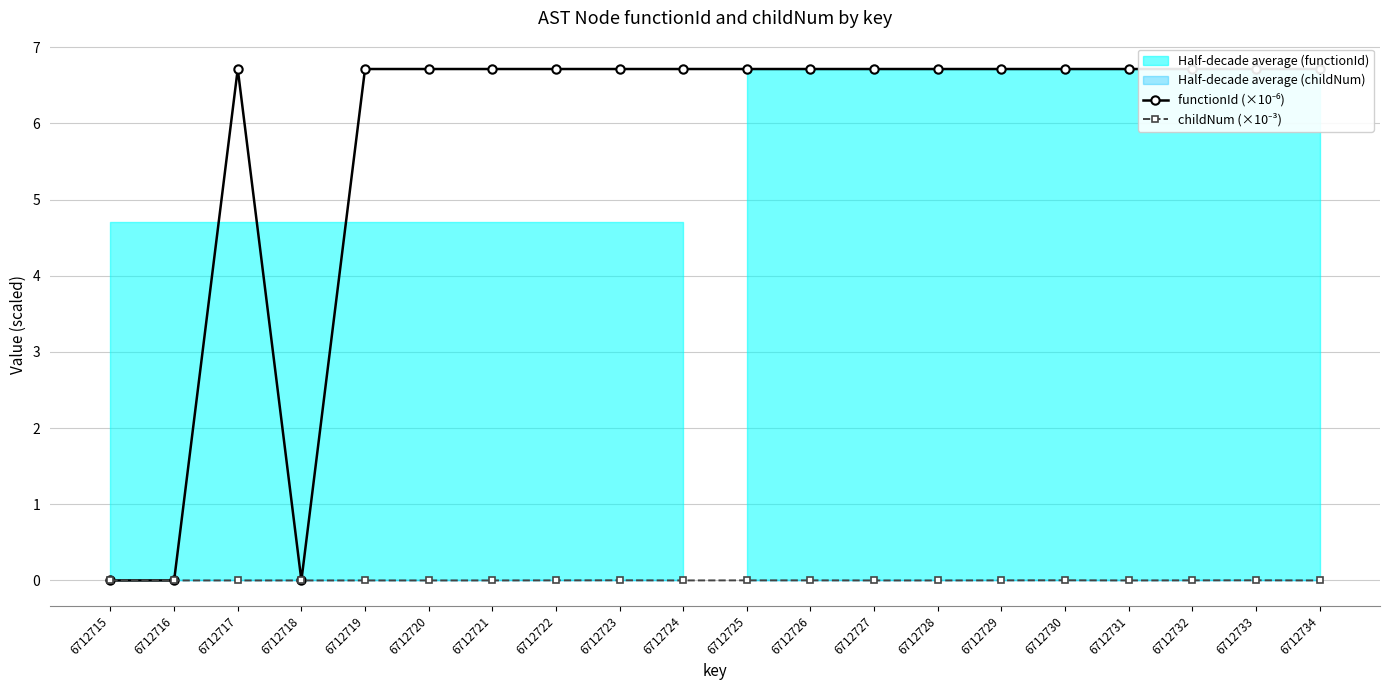

List the labels in order of childNum (×10⁻³) value, largest first.

6712723, 6712730, 6712733, 6712722, 6712725, 6712726, 6712729, 6712732, 6712715, 6712716, 6712717, 6712718, 6712719, 6712720, 6712721, 6712724, 6712727, 6712728, 6712731, 6712734